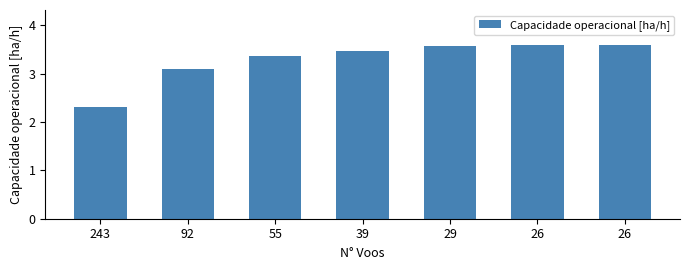

What is the change in value from 55 to 39?

+0.1